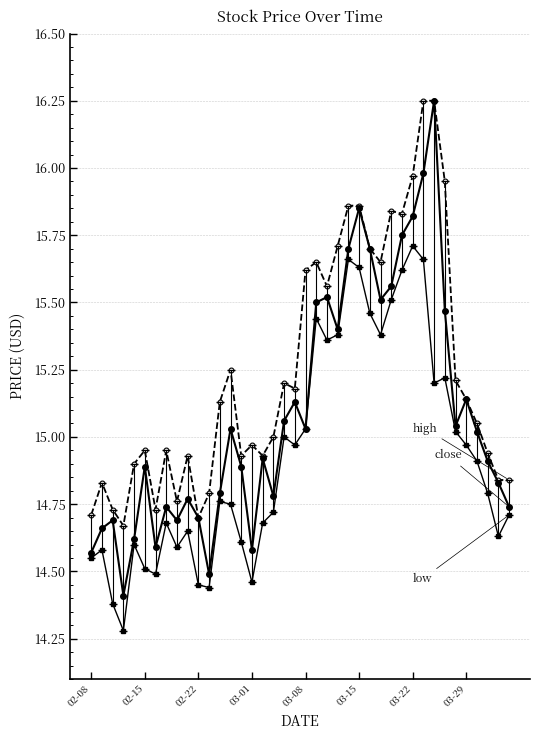

What is the smallest value displayed?

14.3